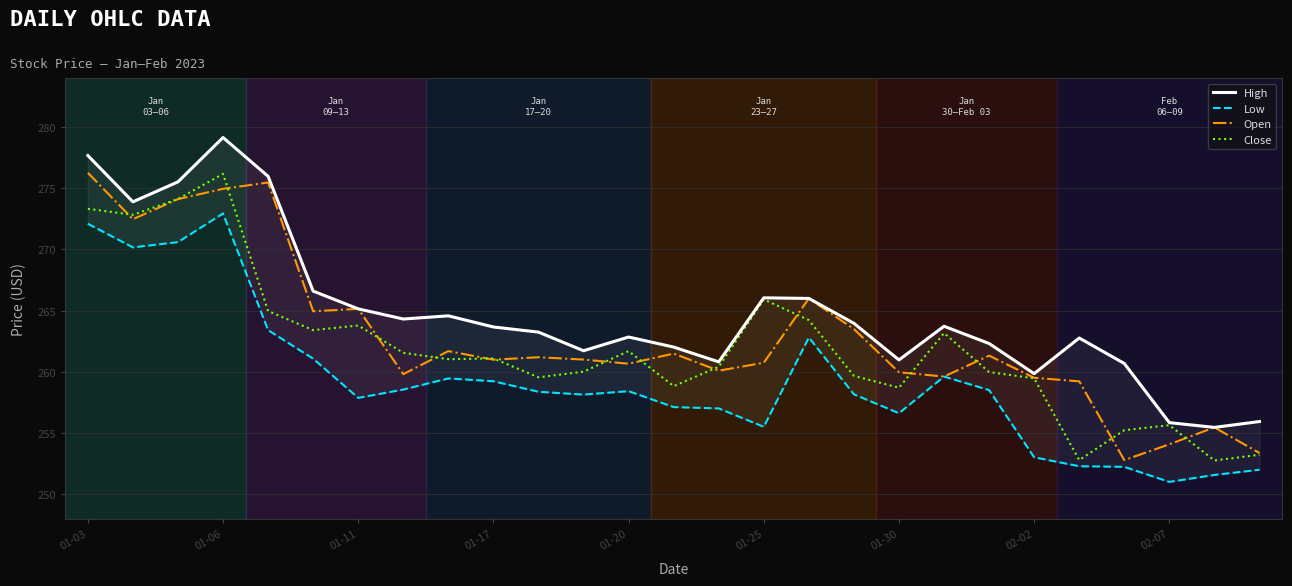

Which series ends up on top after the final intersection of Close and Open?

Open